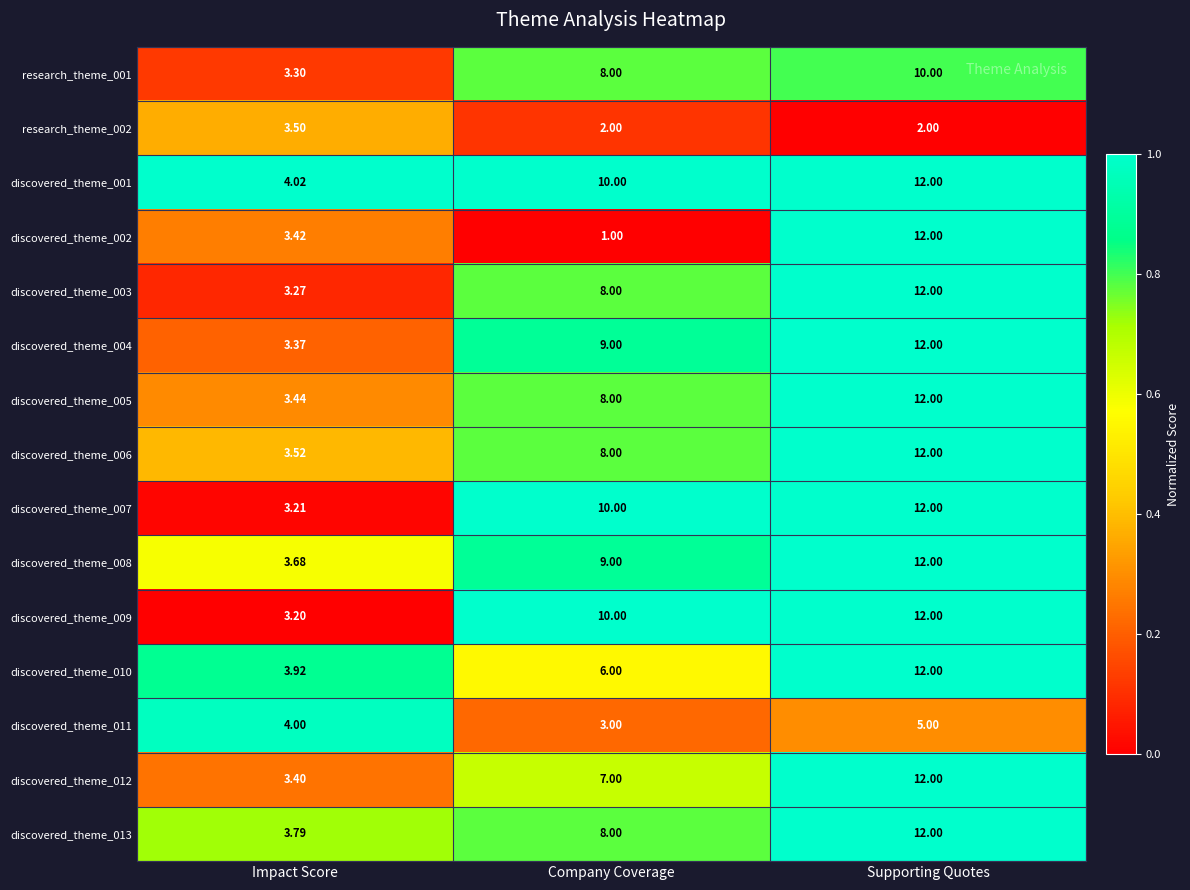

Which category has the highest value in the discovered_theme_010 series?

Supporting Quotes